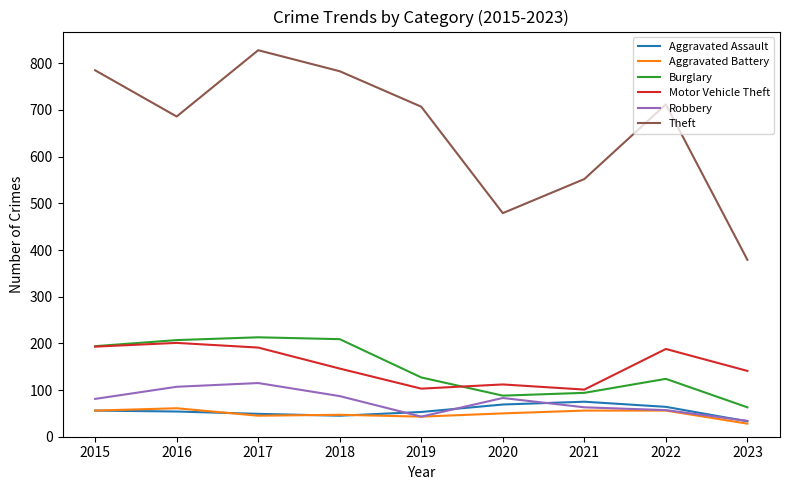

True or false: Burglary and Theft cross at least once.

False